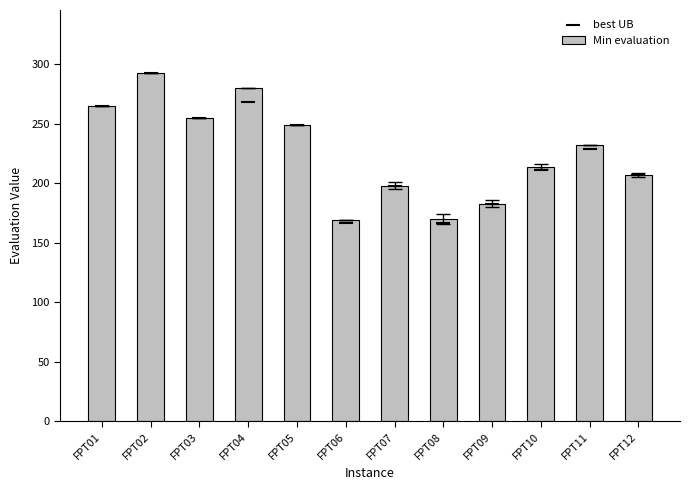

At which category is the sum across all series the highest?

FPT02